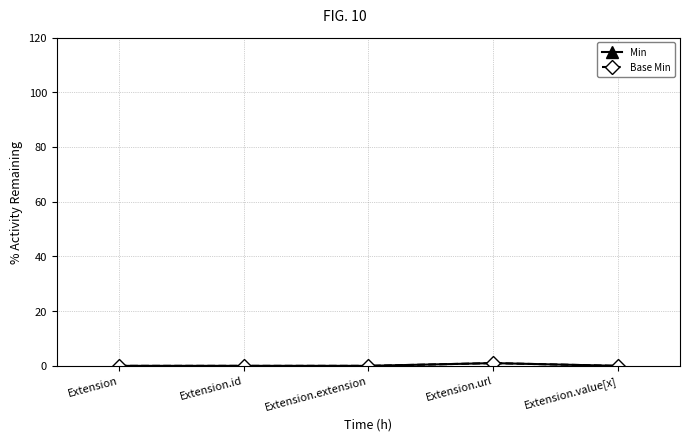

Rank the series by their maximum value, from highest to lowest.

Min, Base Min